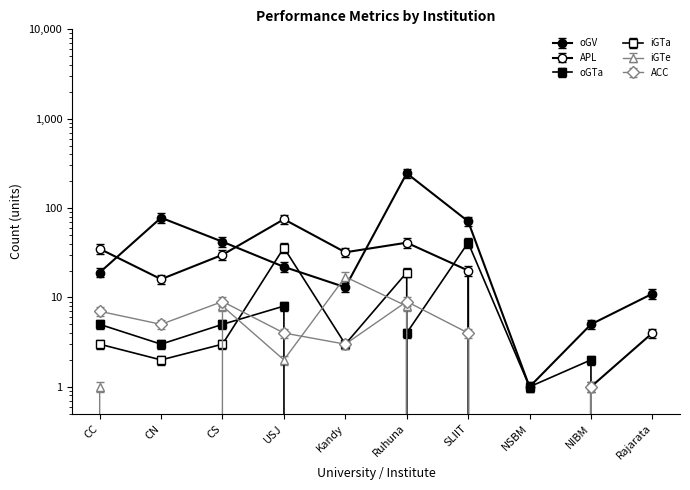

Where do ACC and iGTe first cross each other?

USJ and Kandy